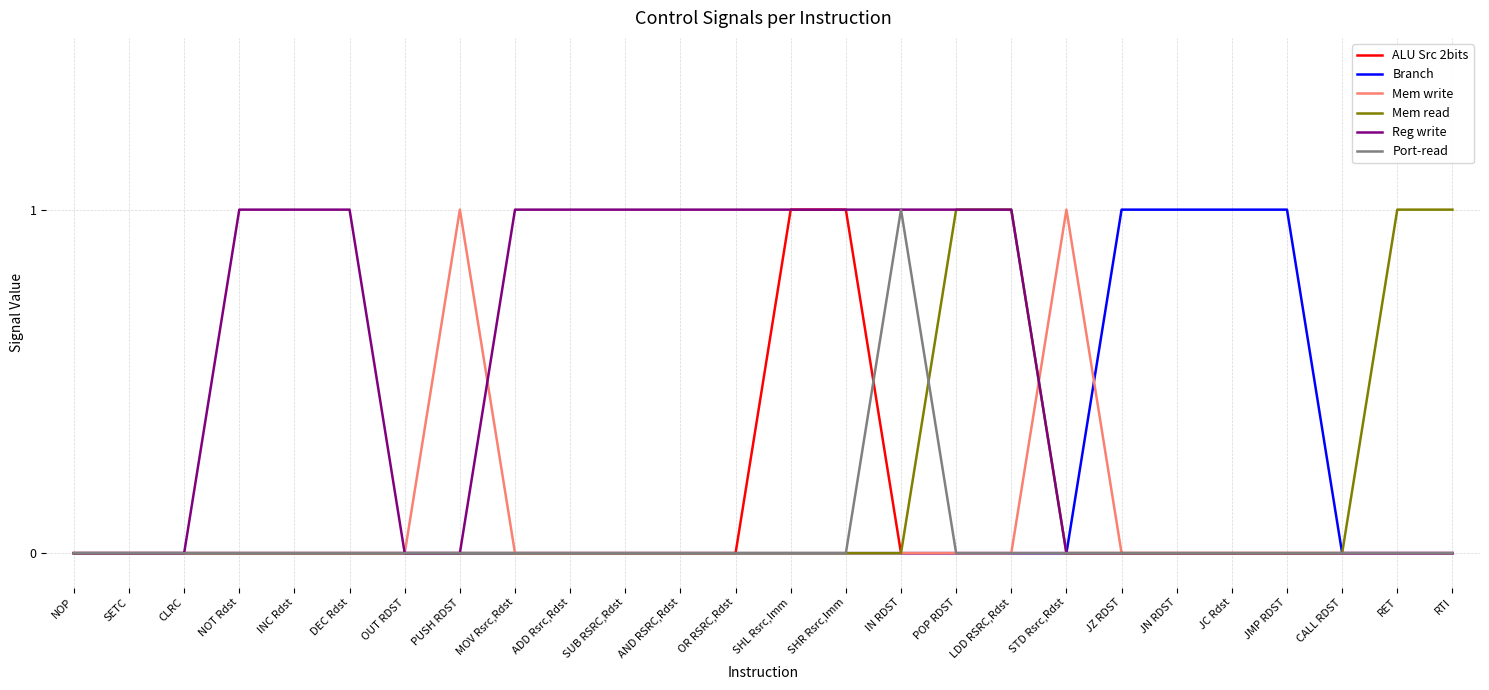

What is the sum of all Mem write values?

2